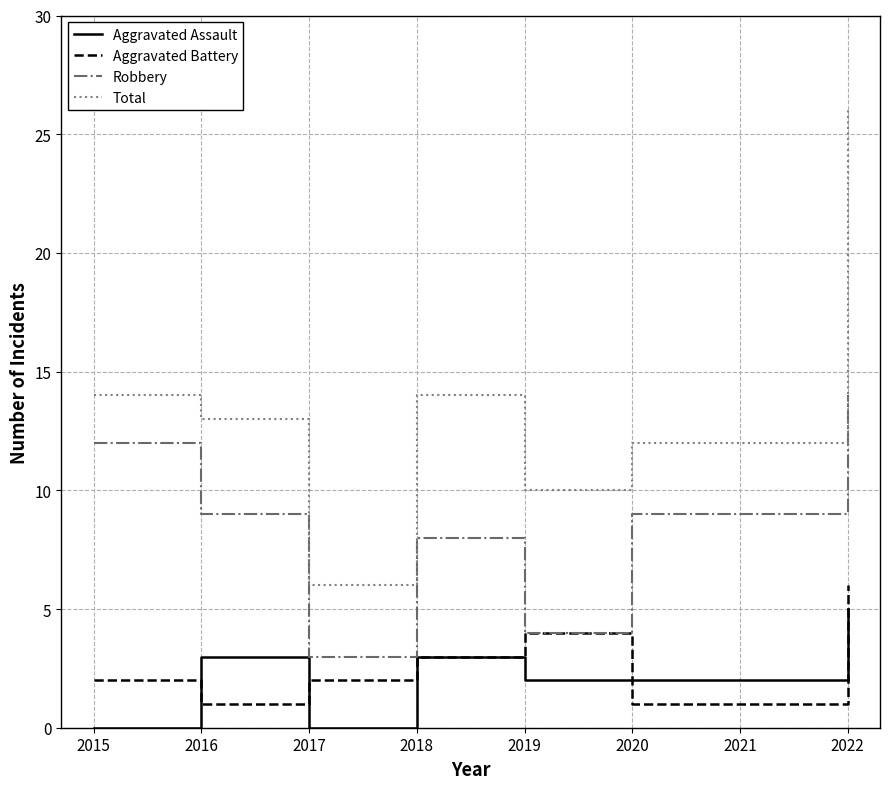

What is the difference between the Aggravated Assault values at 2019 and 2022?

3